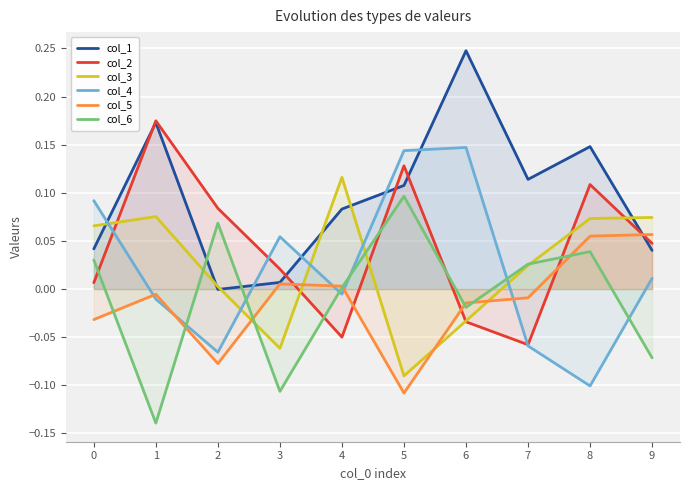

Is it true that col_3 equals -0.1 at 5?

False